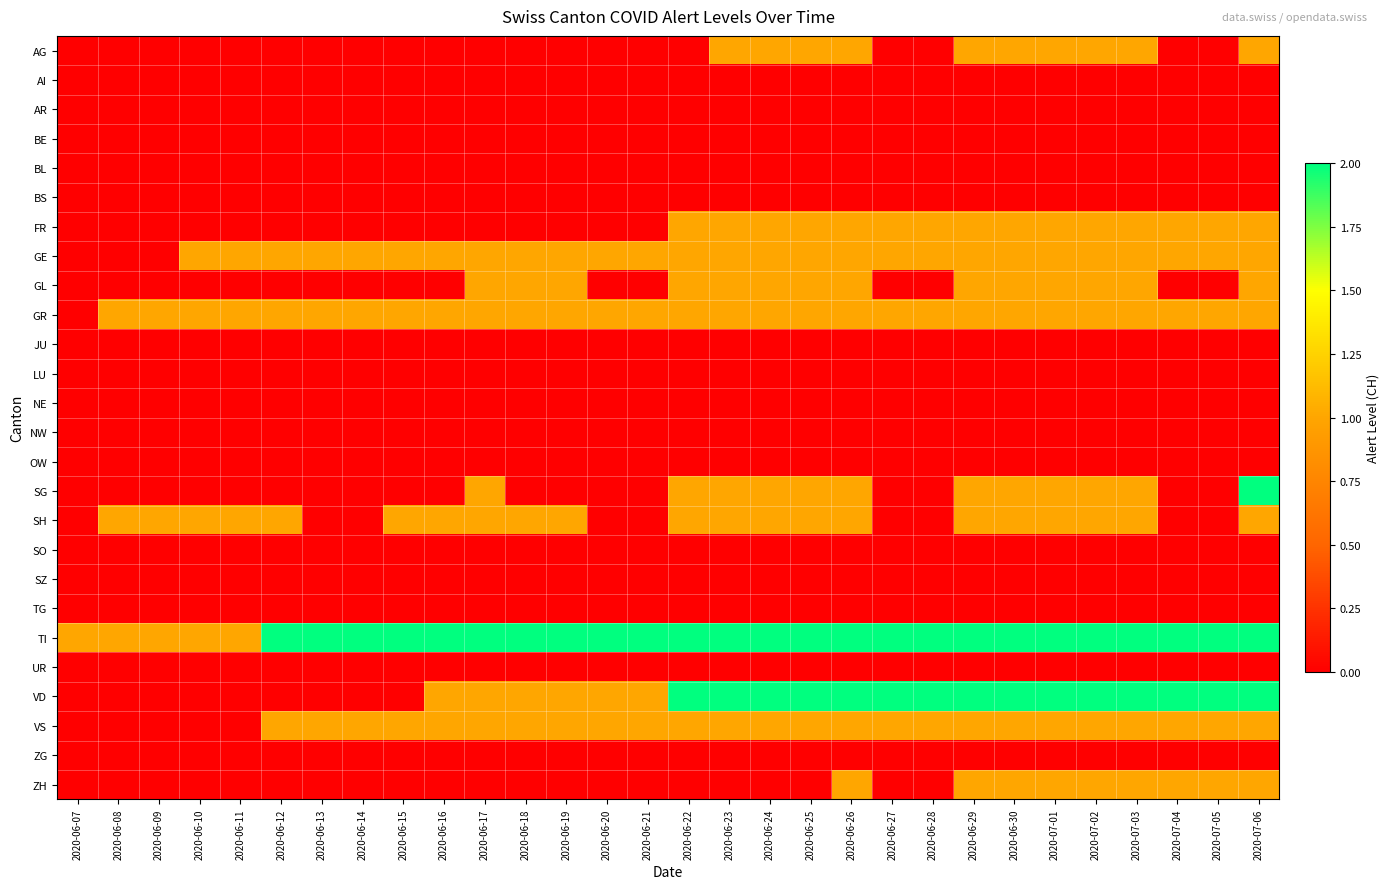

At how many categories does at least one series exceed 1?

25